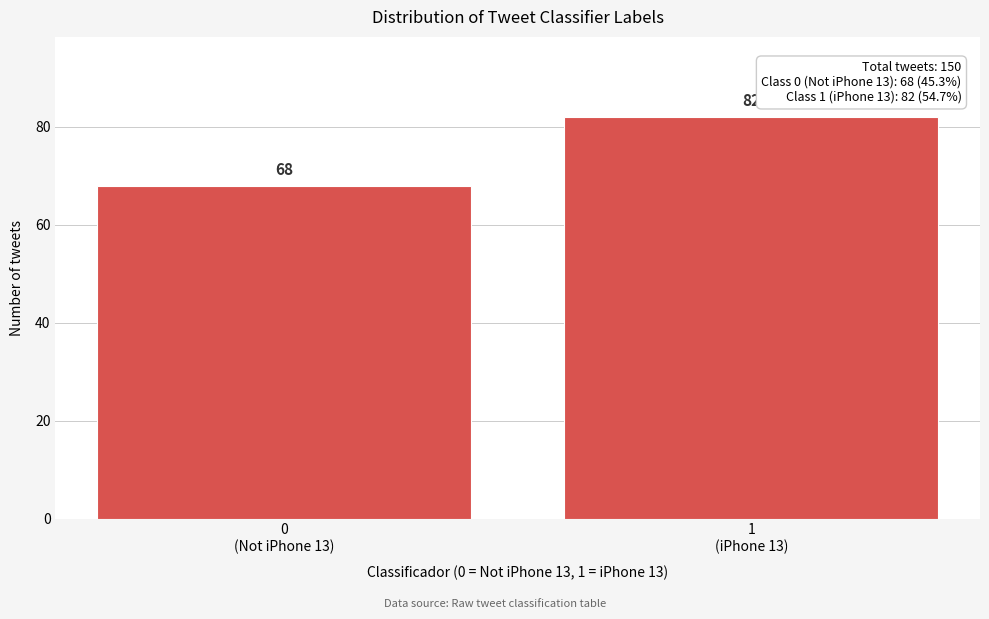

Reading left to right, extract all data points from this chart.

68	82